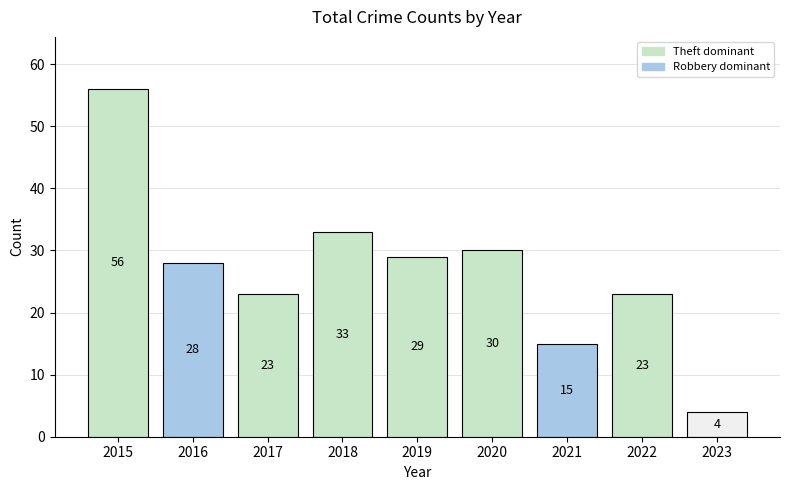

How many data points are less than 28?

4